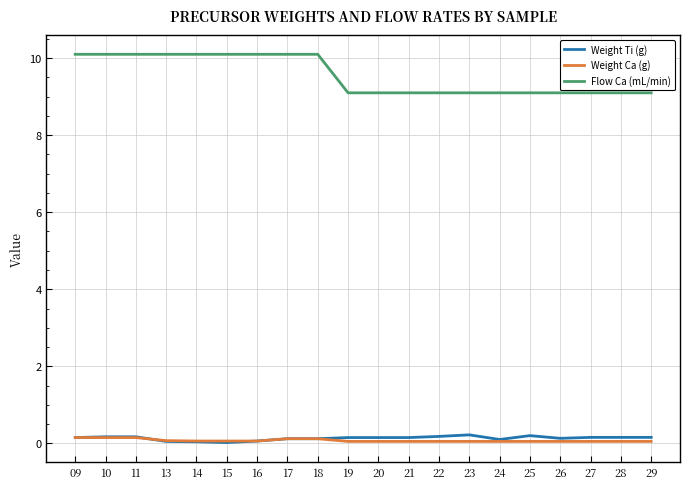

Count the number of categories in the chart.

20